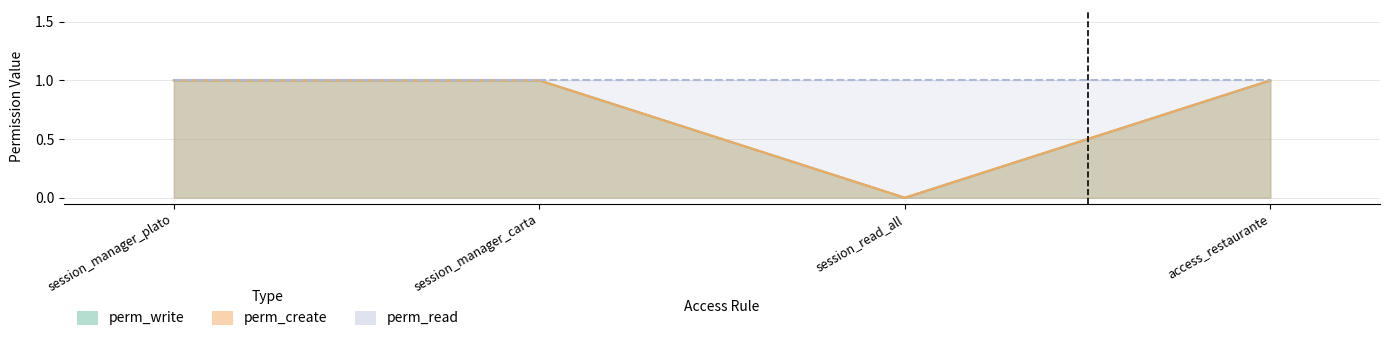

The value of perm_write at session_read_all is 0. True or false?

True